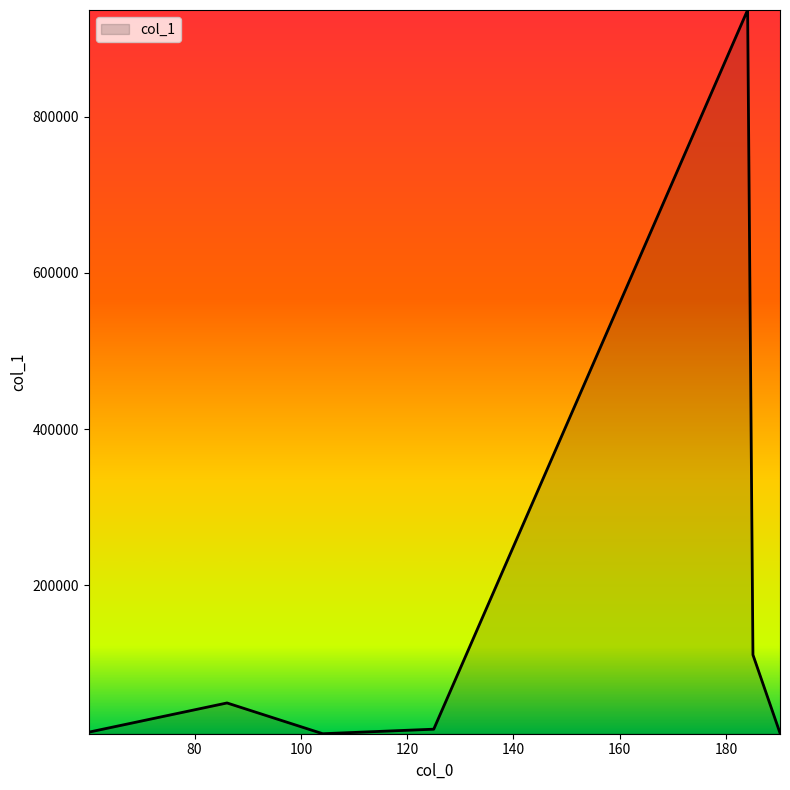

What is the difference between the maximum and second lowest values?

925429.6